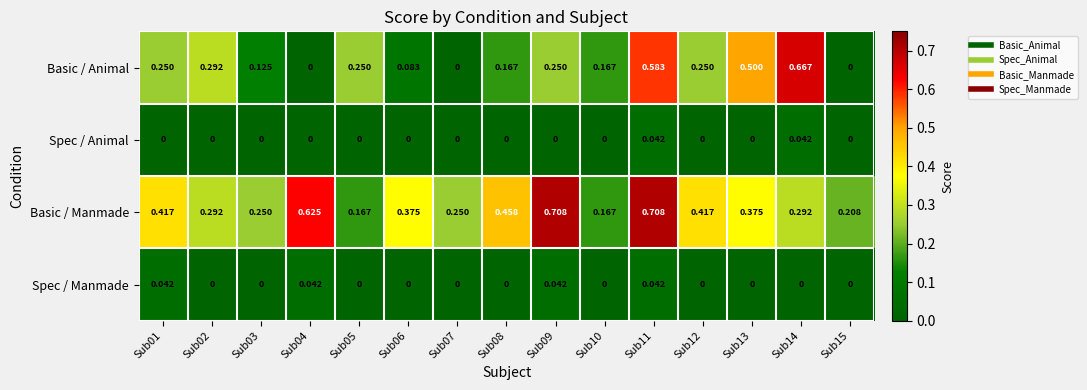

Which series has the largest total across all categories?

Basic / Manmade